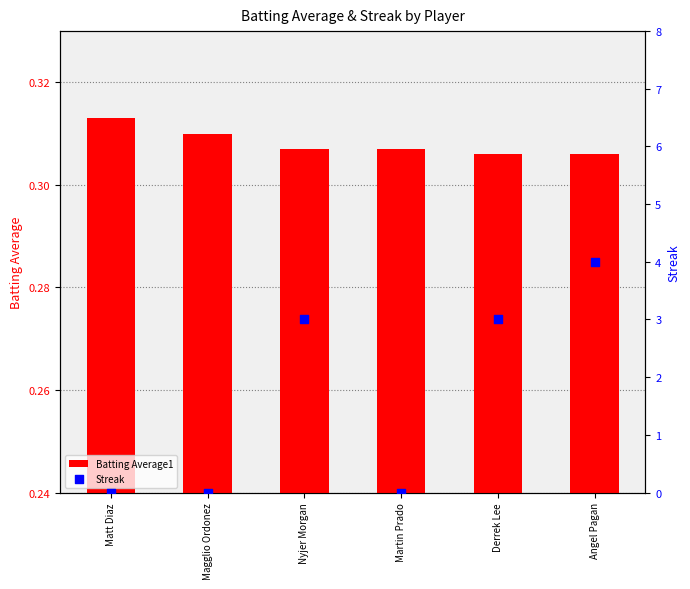

Which series has the largest total across all categories?

Streak